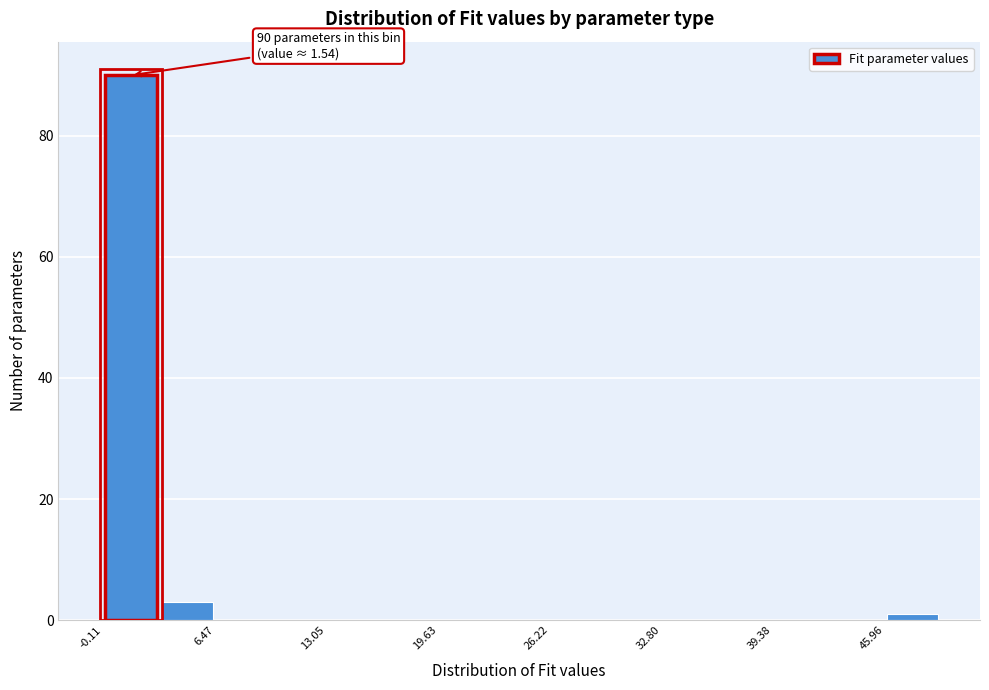

Around what value on the x-axis is the tallest bar? Give the approximate position of its centre, as read against the axis.

2